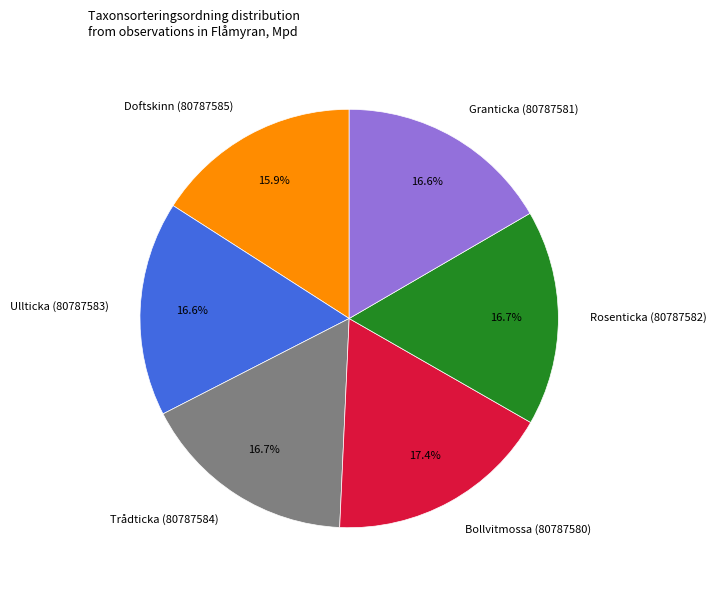

Count the number of slices in the pie.

6